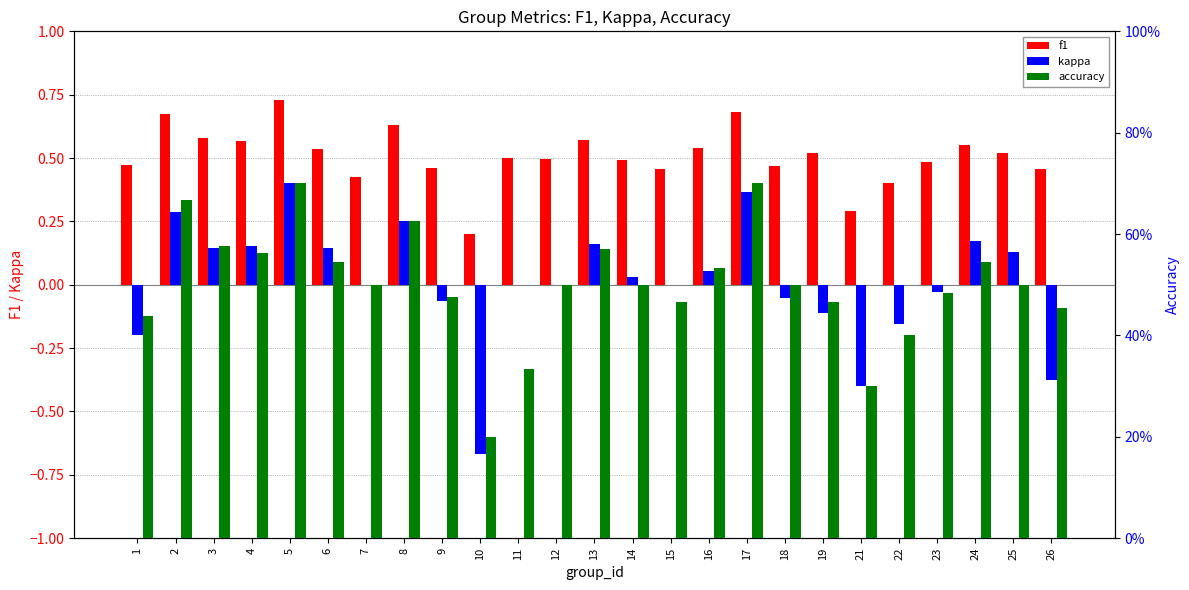

Which category has the lowest value in the kappa series?

10